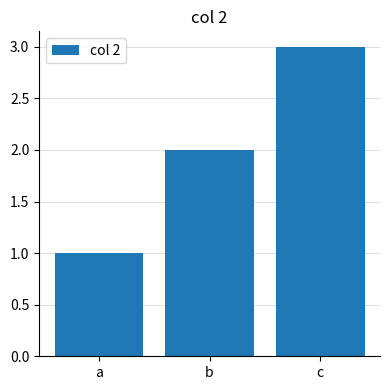

What is the value of the 1st bar from the left?

1